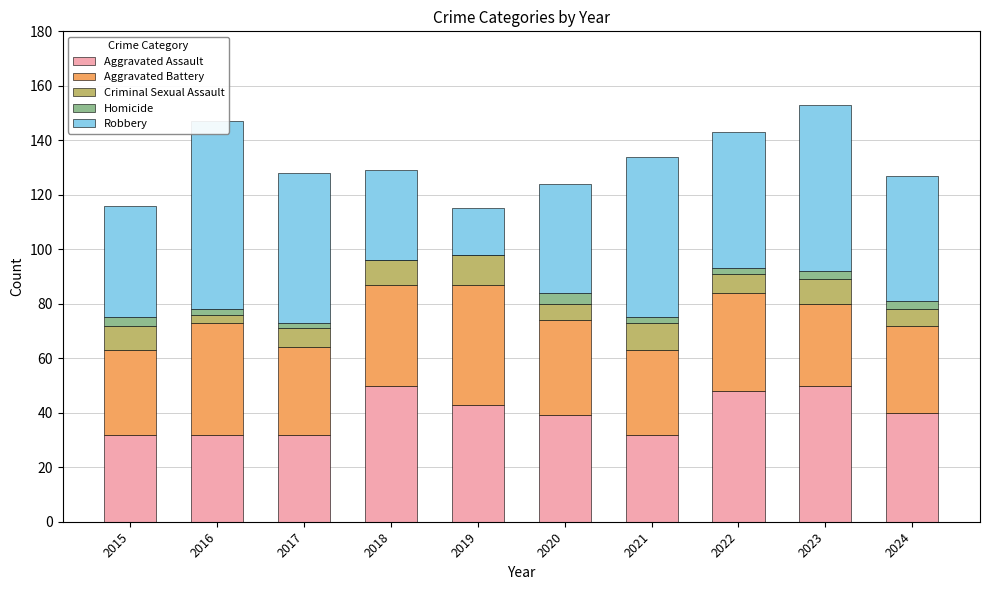

How many data points in Aggravated Assault are above 40?

4